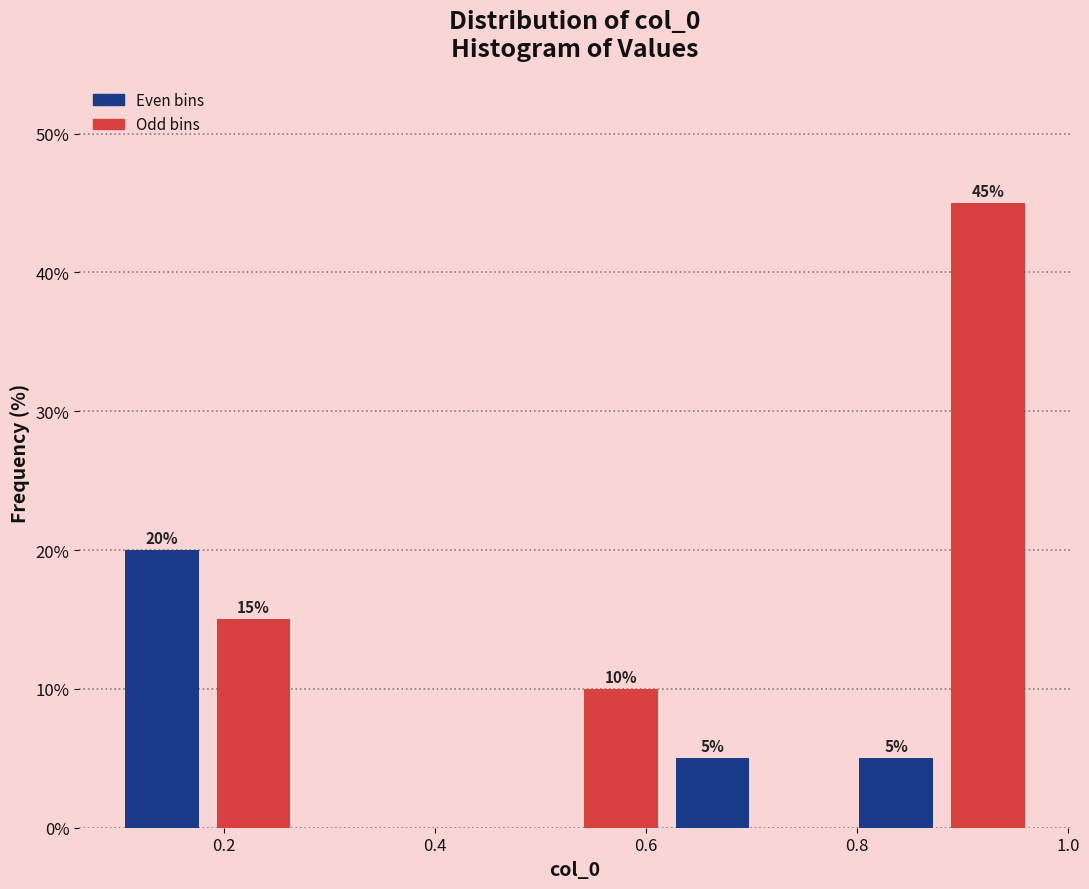

Which range on the x-axis has the tallest bar?

0.88 to 0.96